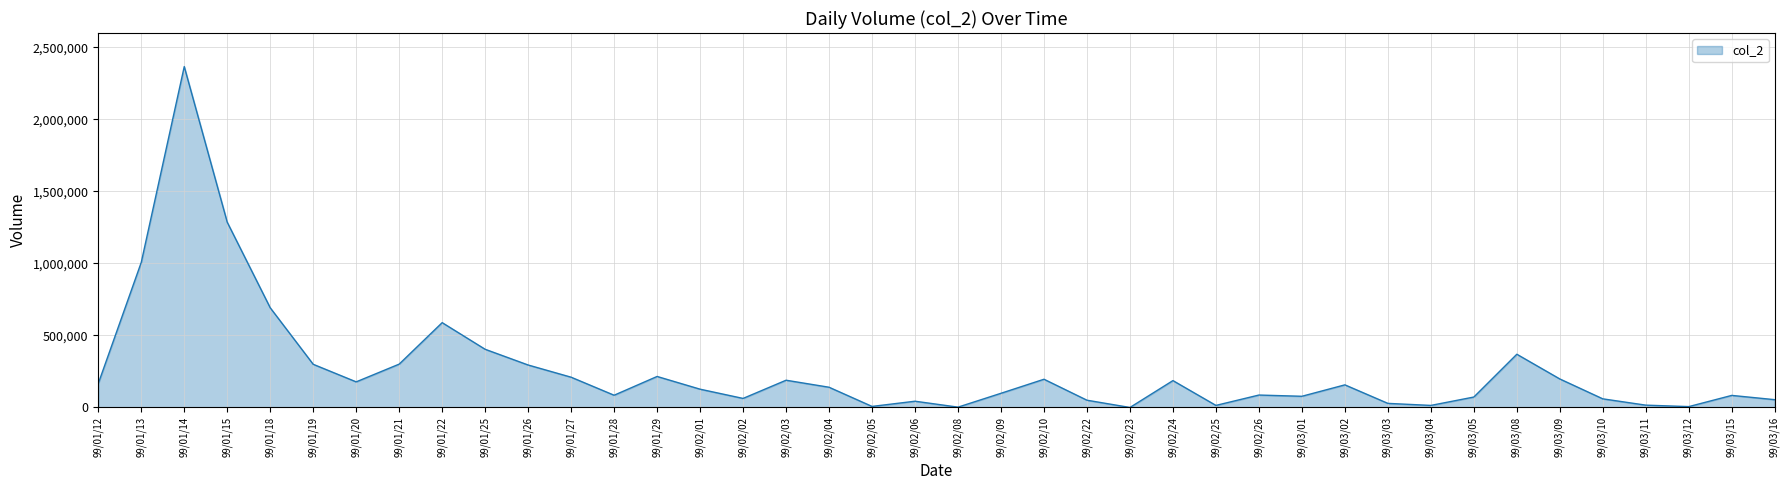

Count the number of categories in the chart.

40